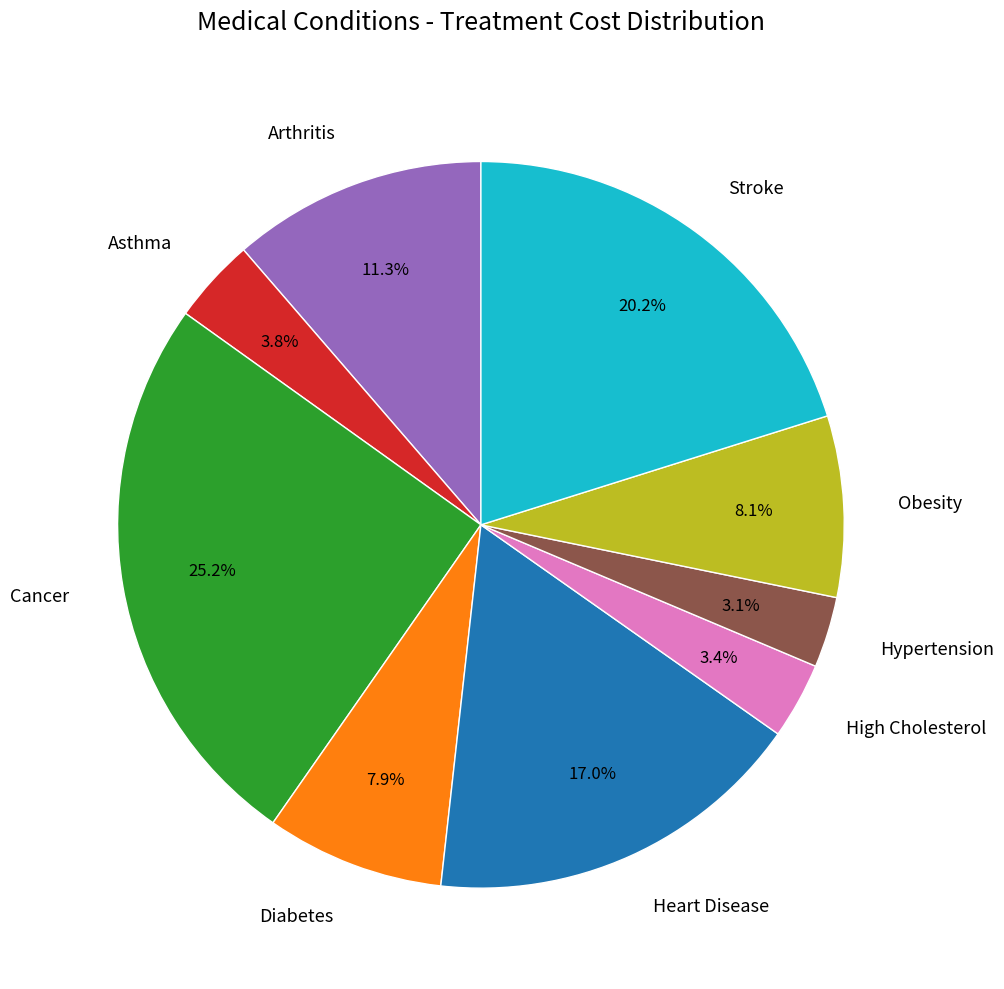

What percentage is NOT represented by Asthma?

96.2%